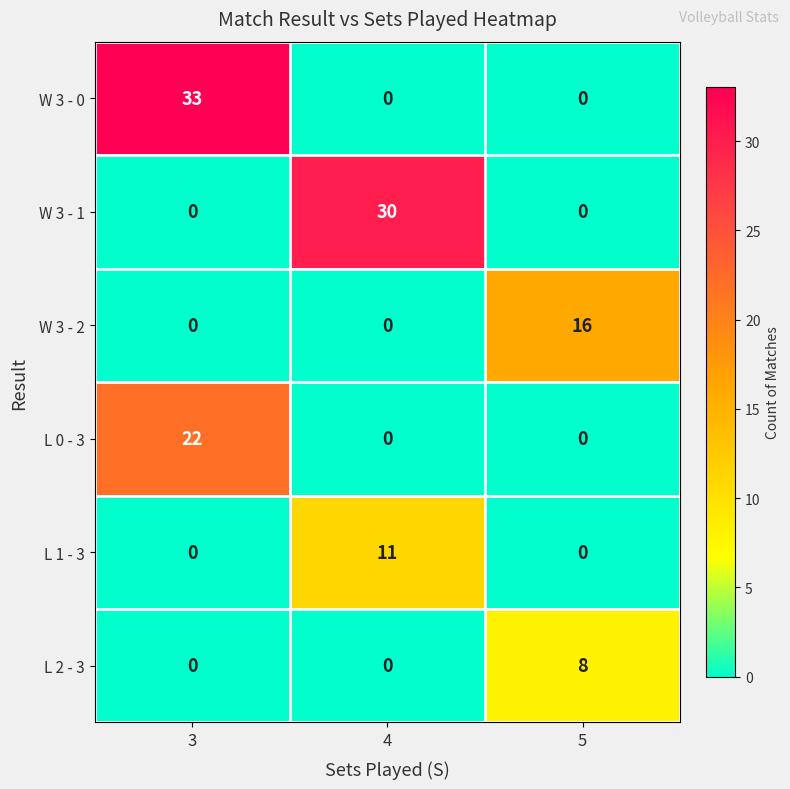

True or false: L 0 - 3 has a value of 0 at 4.

True